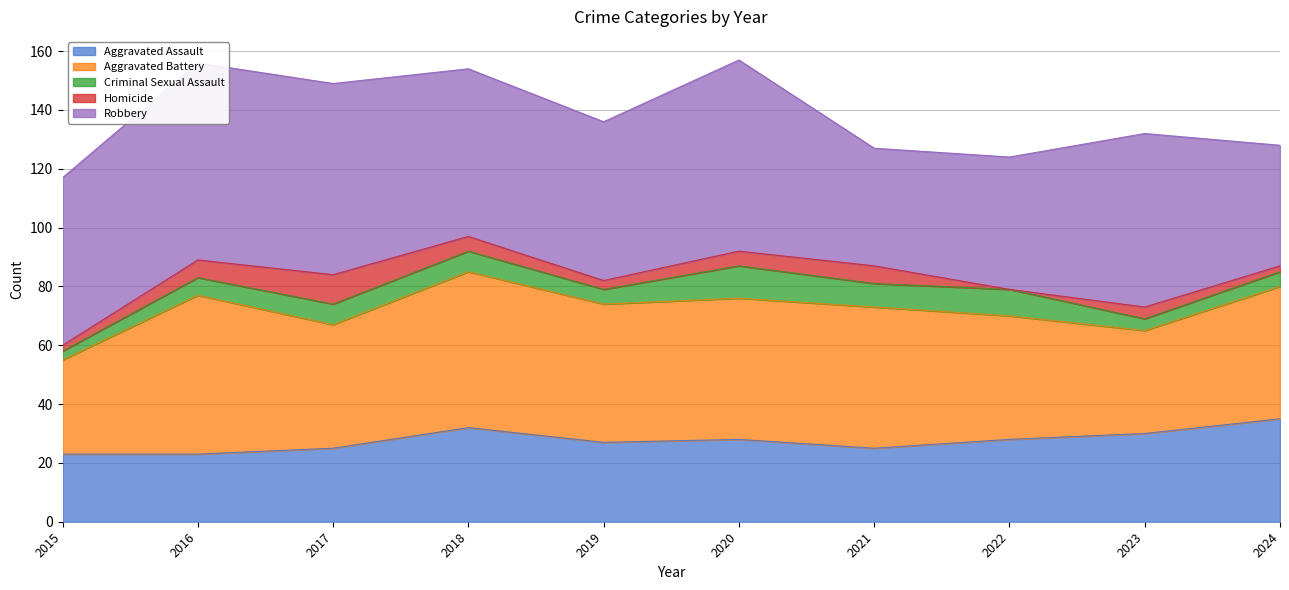

Which label corresponds to the smallest value in the chart?

2022